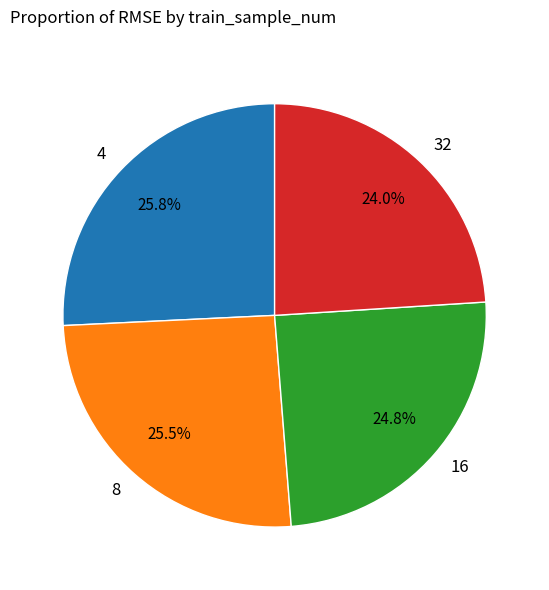

How many slices are in this pie chart?

4